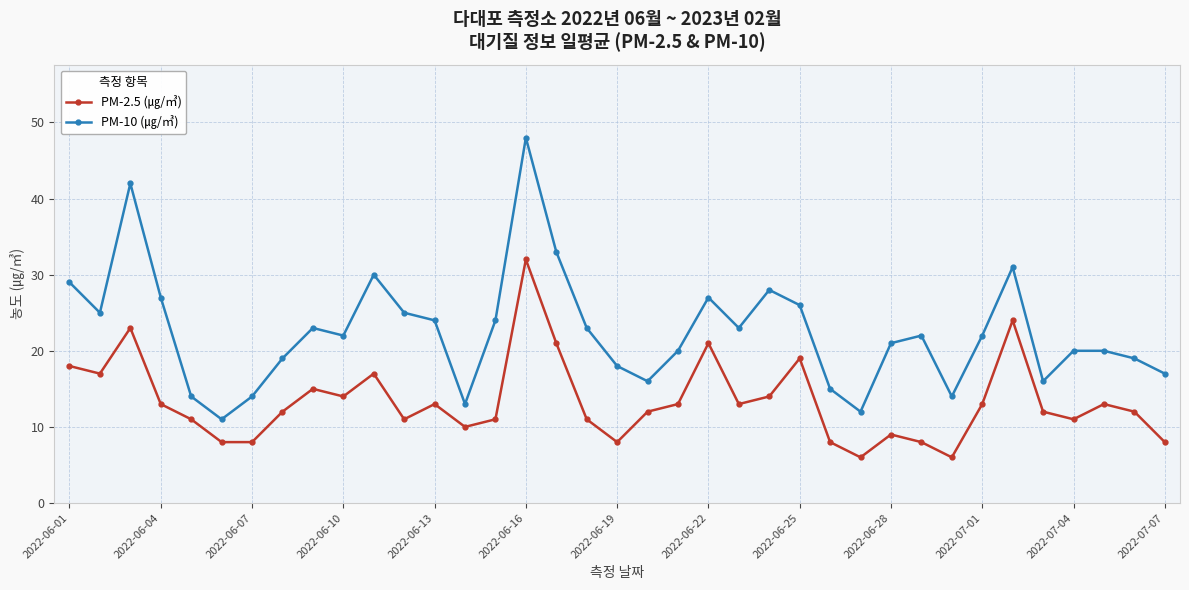

Which series has the widest spread of values?

PM-10 (㎍/㎥)